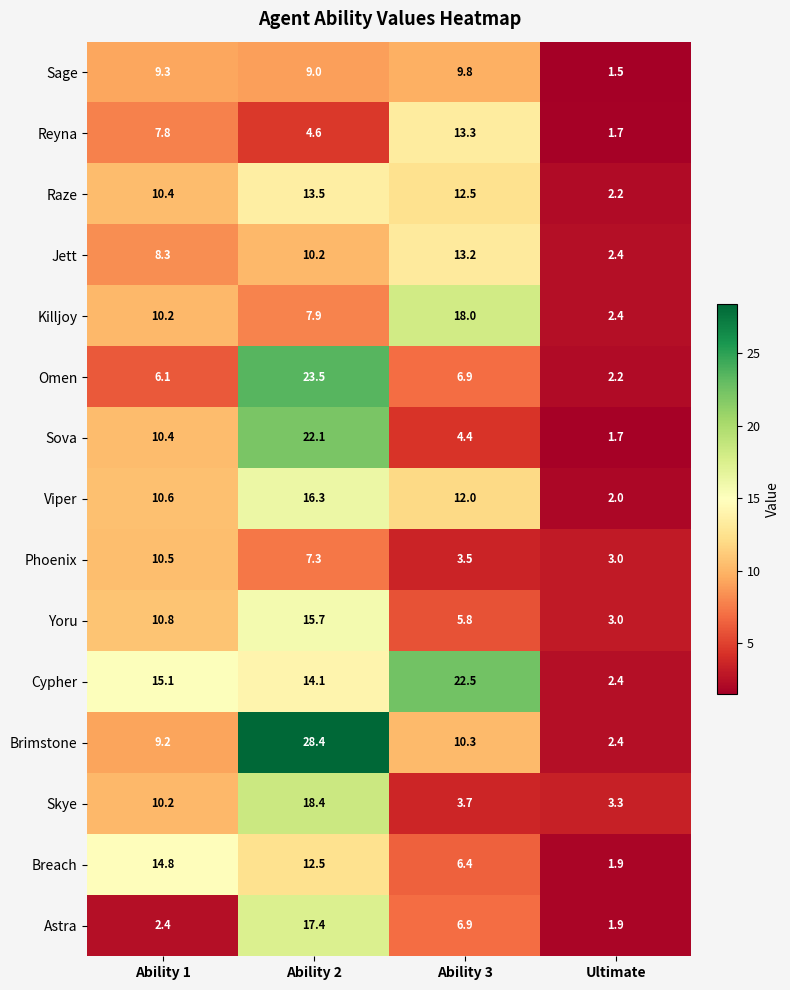

At which category is the sum across all series the highest?

Ability 2